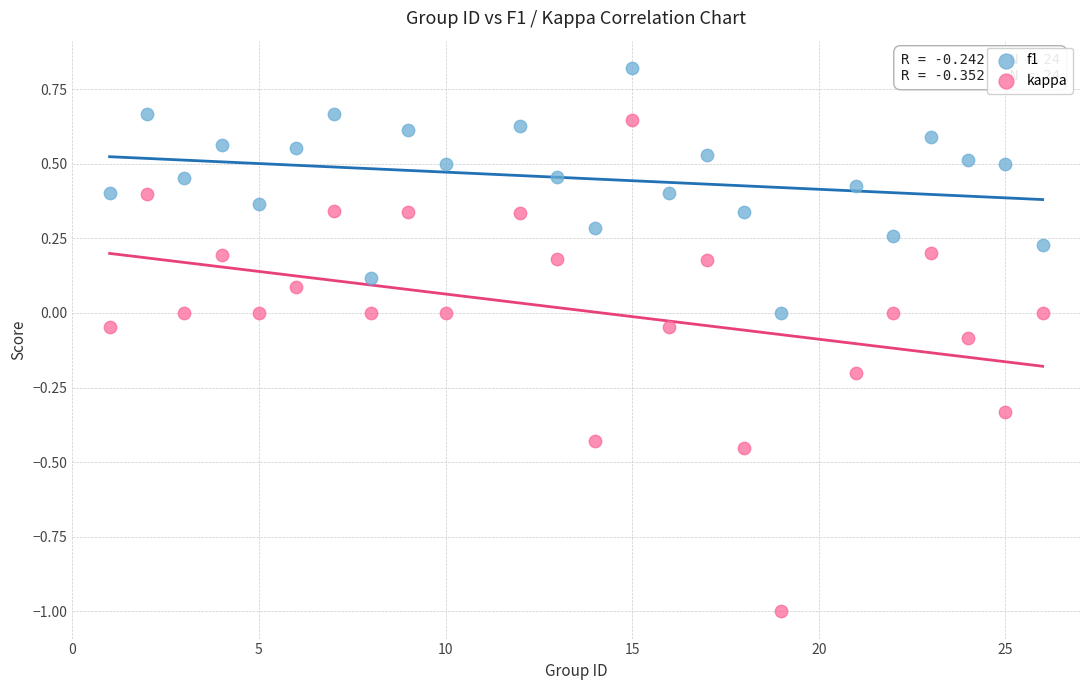

Which series contains the lowest Y value?

kappa